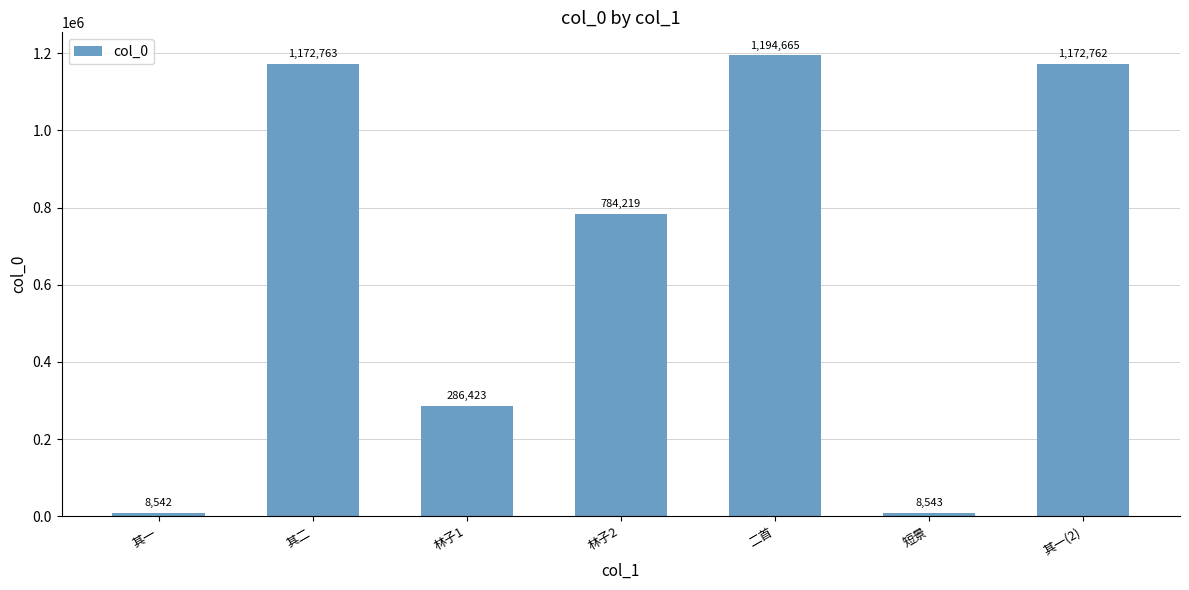

What is the label of the 1st bar from the right?

其一(2)